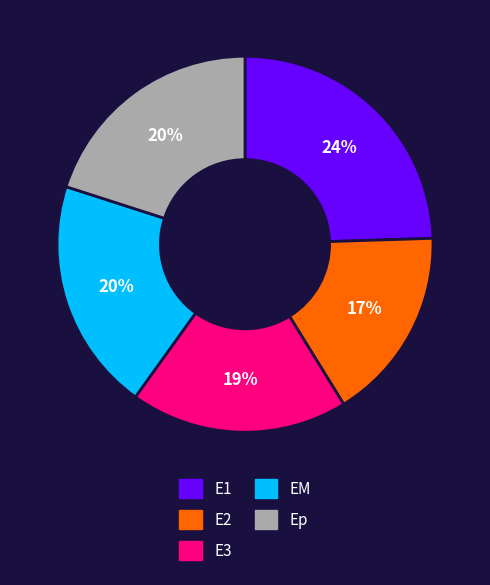

Is it true that E3 is 10% of the pie?

False